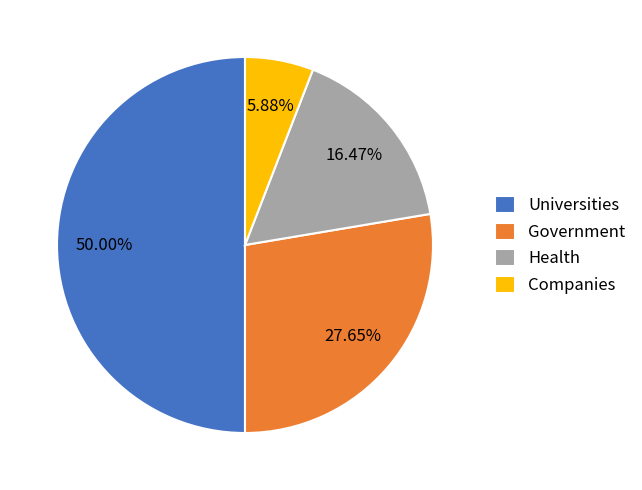

Between Government and Health, which is larger?

Government